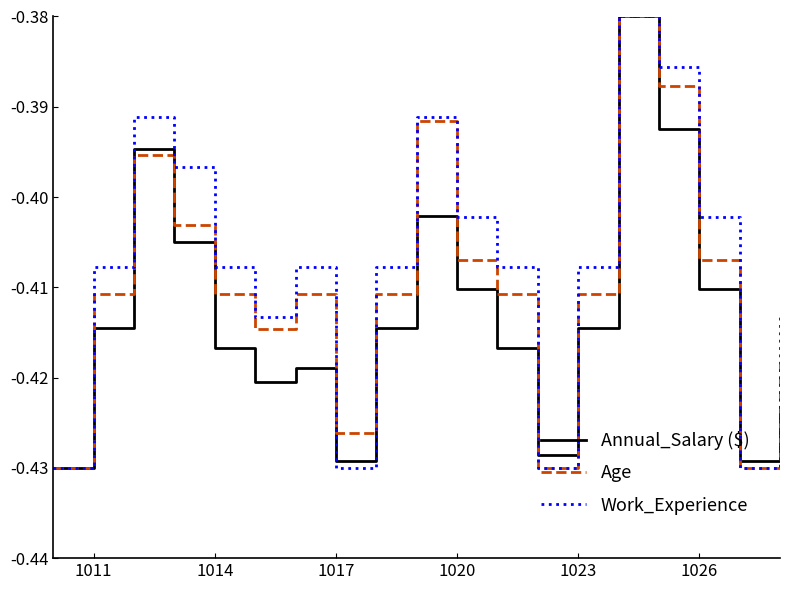

Rank the series by their average value, from highest to lowest.

Work_Experience, Age, Annual_Salary ($)